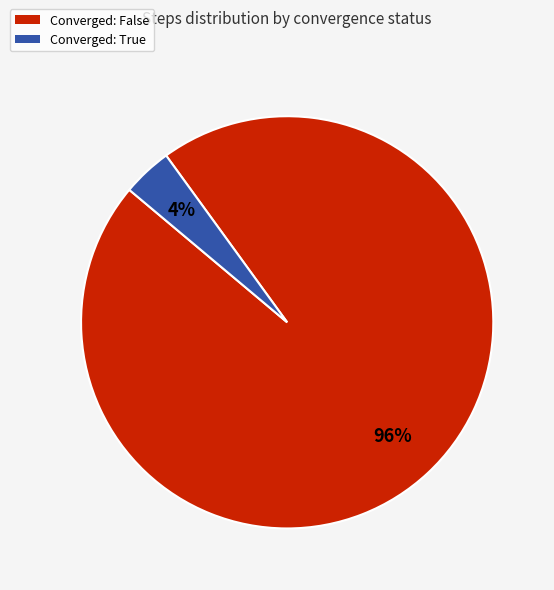

Does any single category account for the majority?

Yes